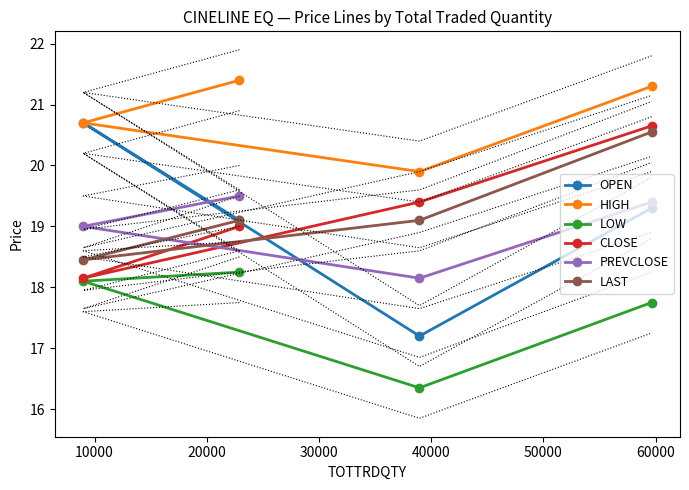

How many values in the LOW series exceed 18?

2